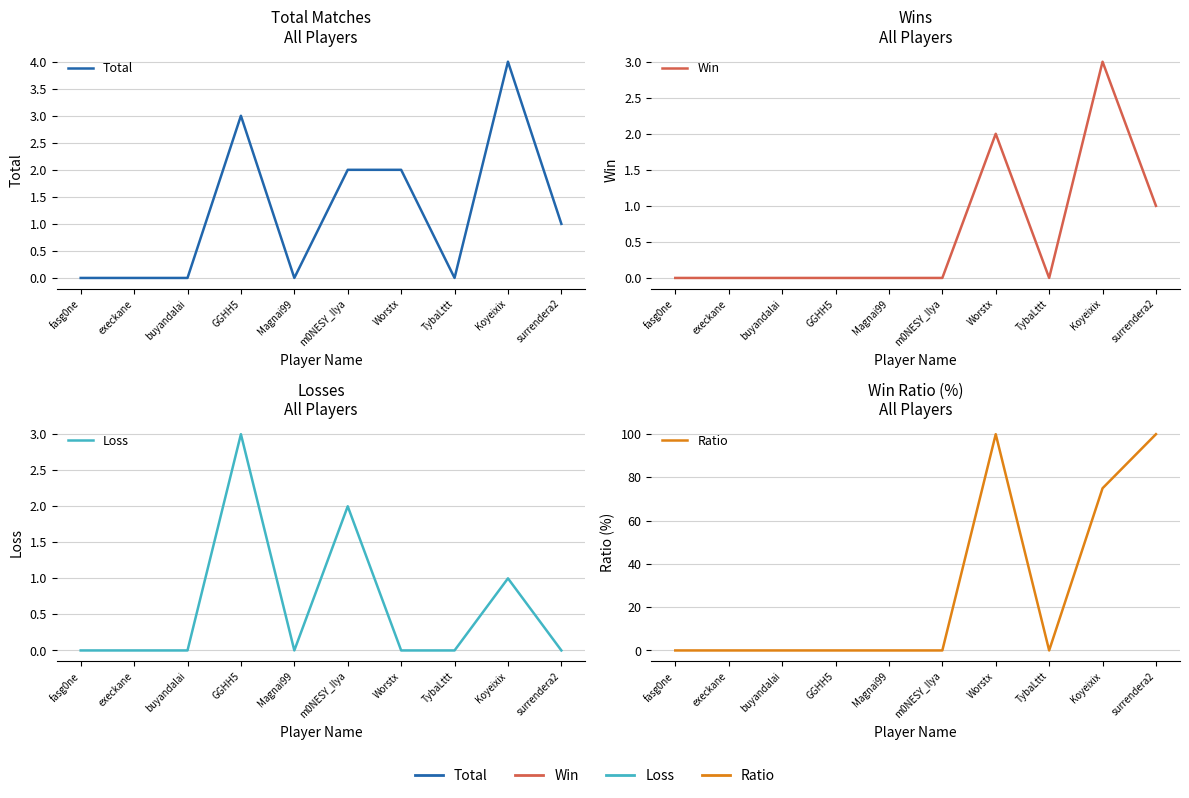

What is the label of the 10th point from the right?

fasg0ne